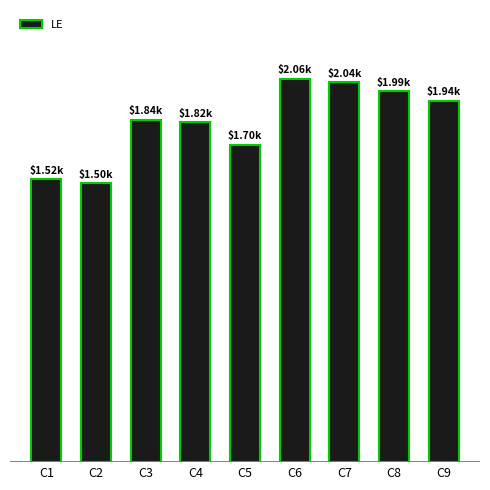

What is the average value?

1821